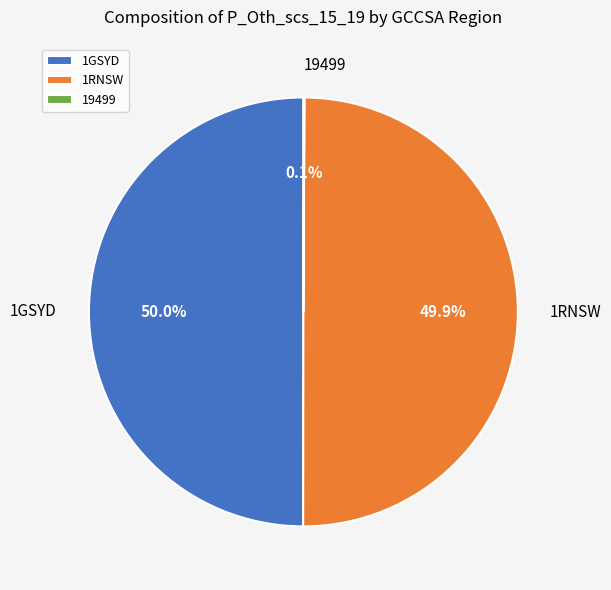

To the nearest percent, what is the average slice percentage?

33%